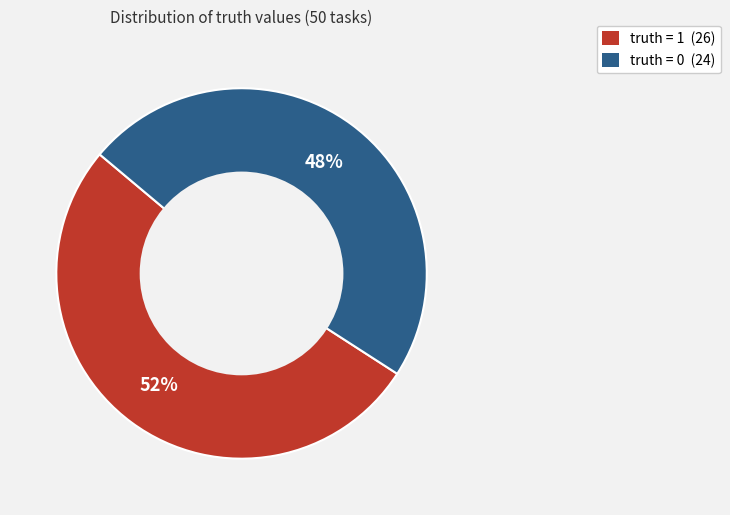

How many slices are in this pie chart?

2